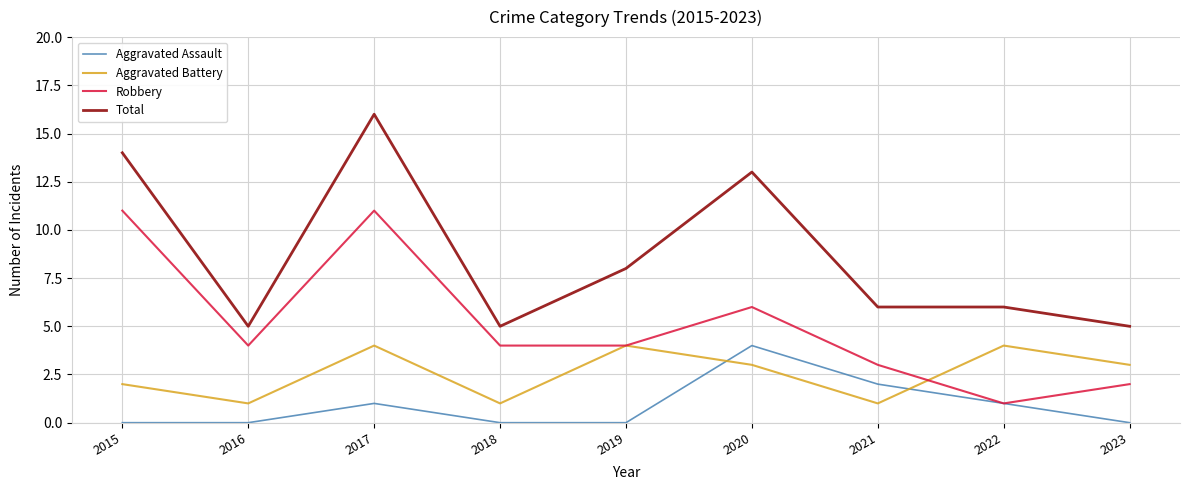

Read the Total value at 2022.

6